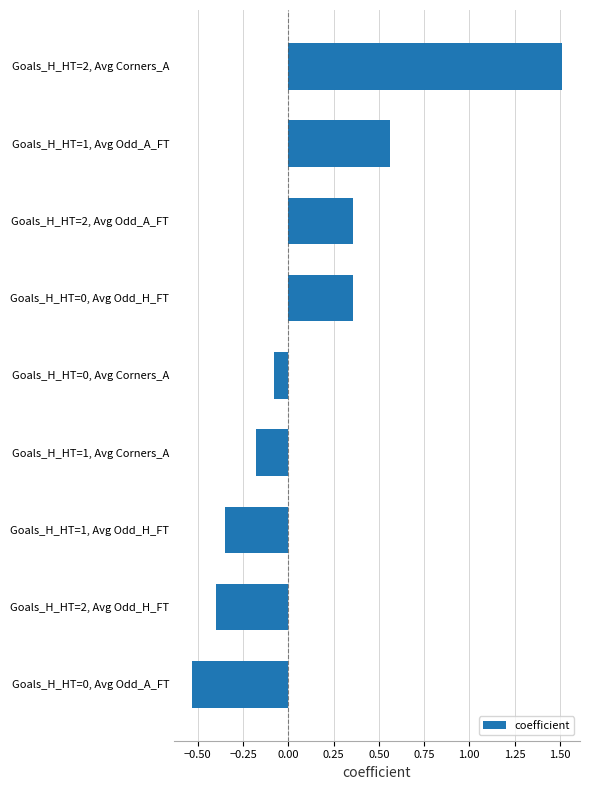

The value at Goals_H_HT=0, Avg Corners_A is -0.1. True or false?

True